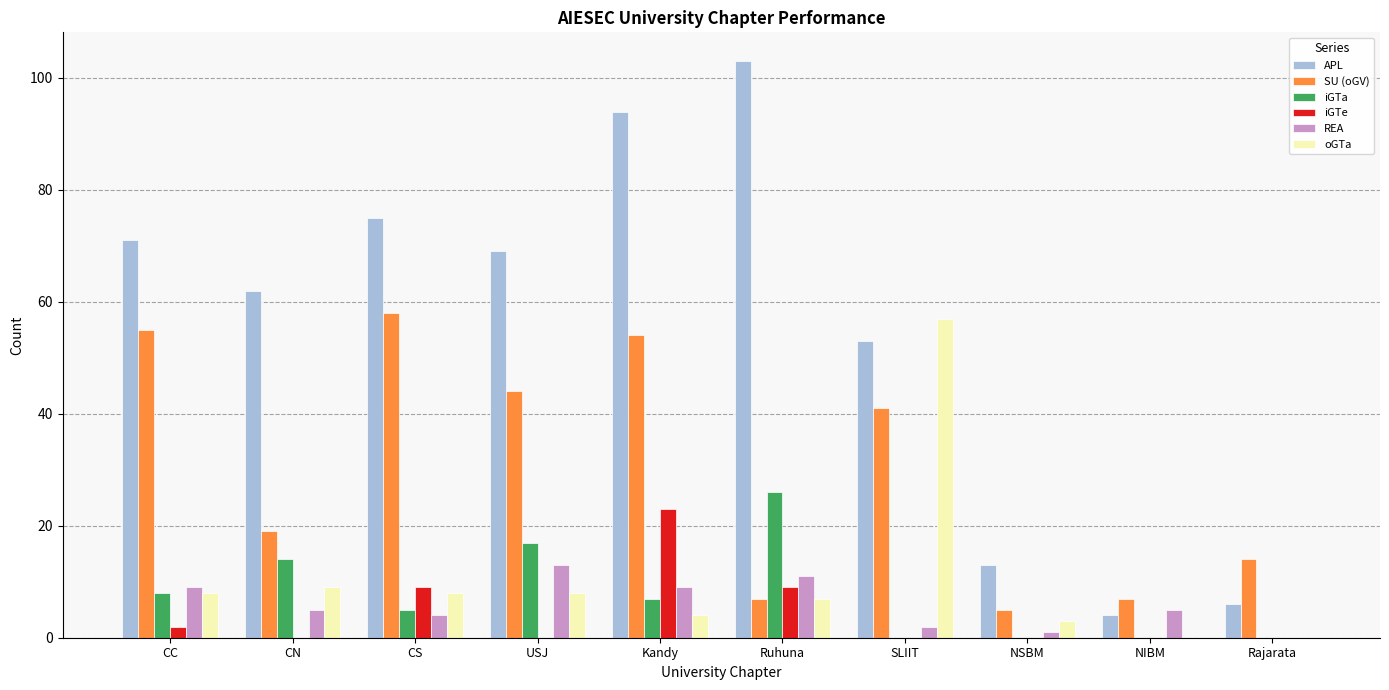

The SU (oGV) series shows 75 at USJ. True or false?

False